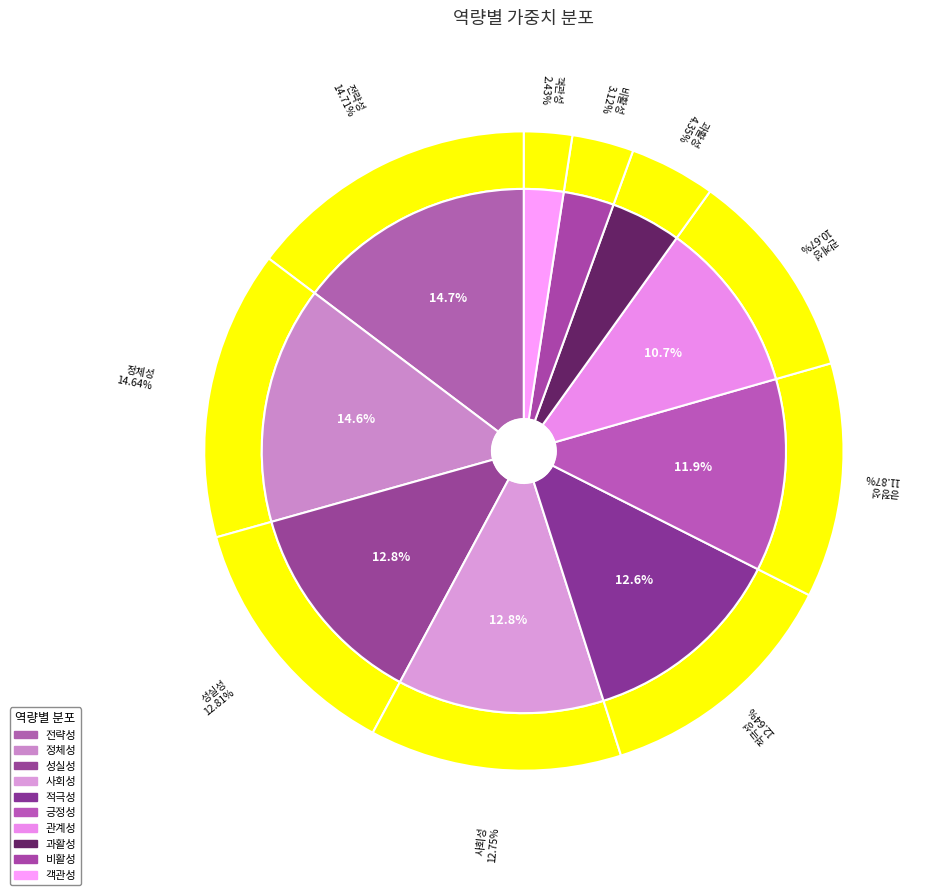

Does any single category account for the majority?

No